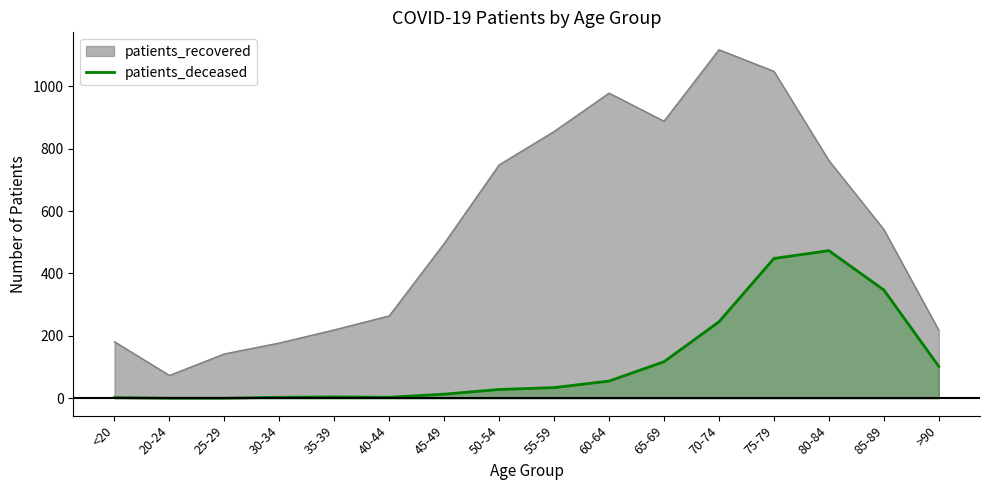

True or false: the data shows 3 at 30-34.

True